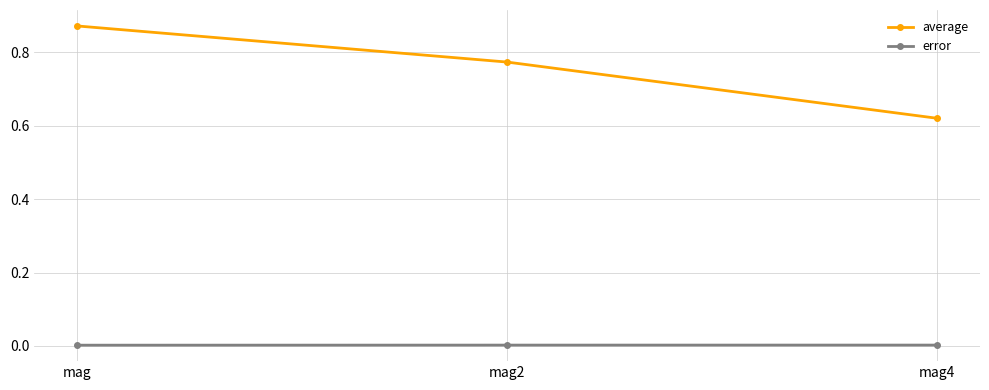

Which series has the largest range (max minus min)?

average